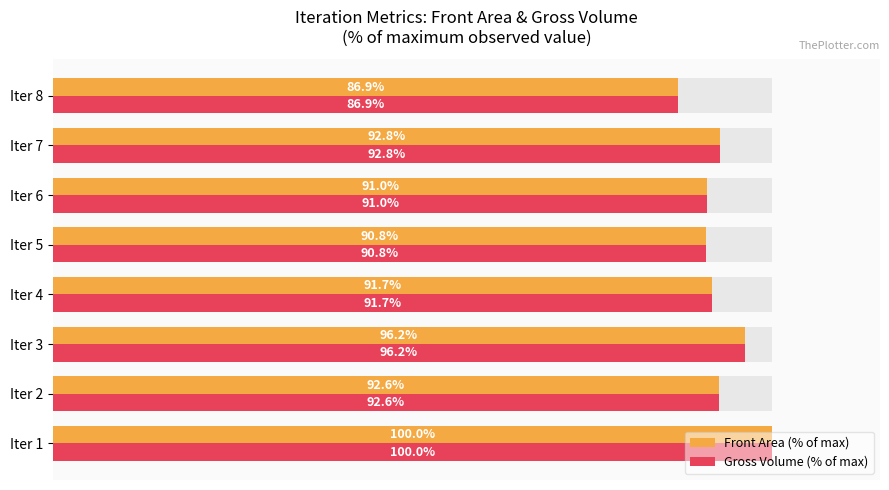

How many distinct data groups are displayed?

2